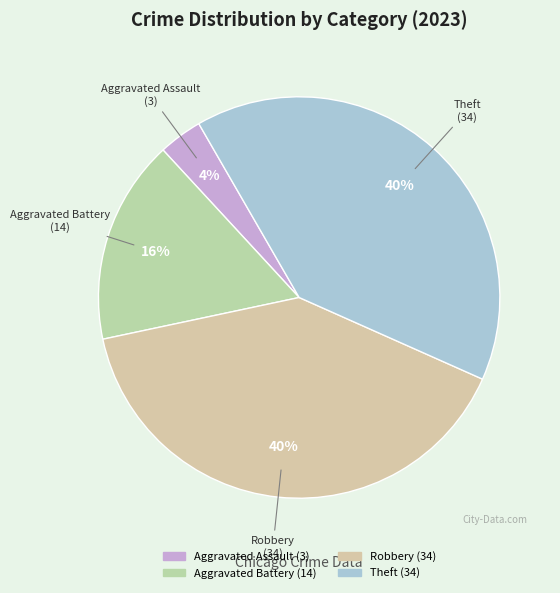

How many segments does this pie chart have?

4